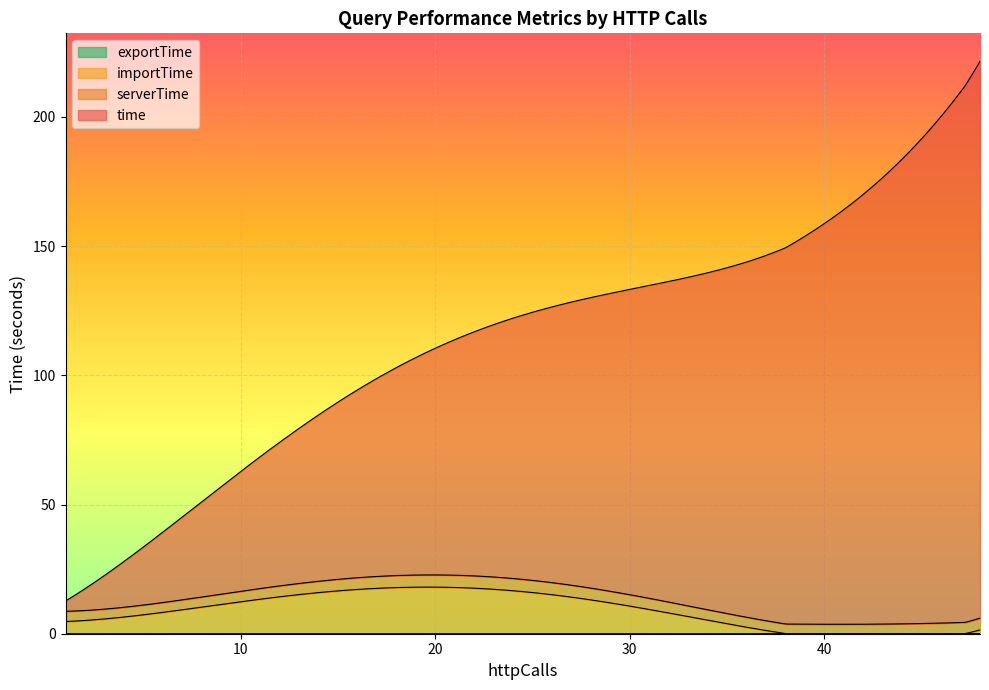

Where is the first local minimum for exportTime?

1